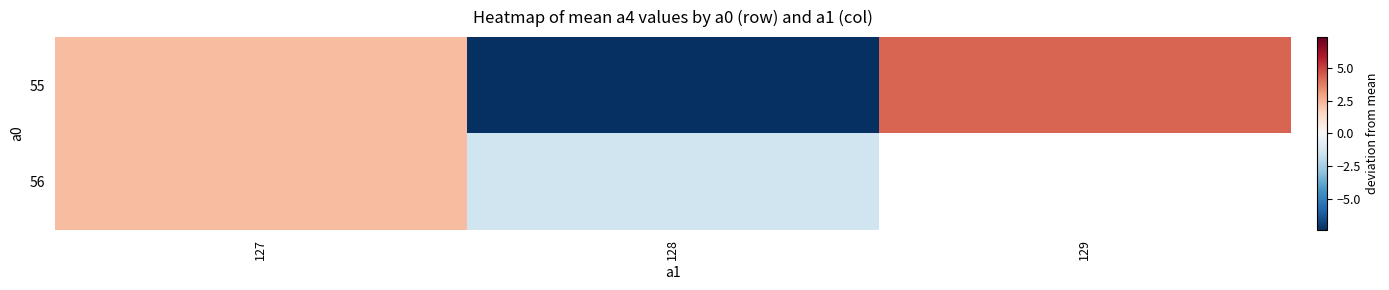

What is the total value across all series at 127?

4.6